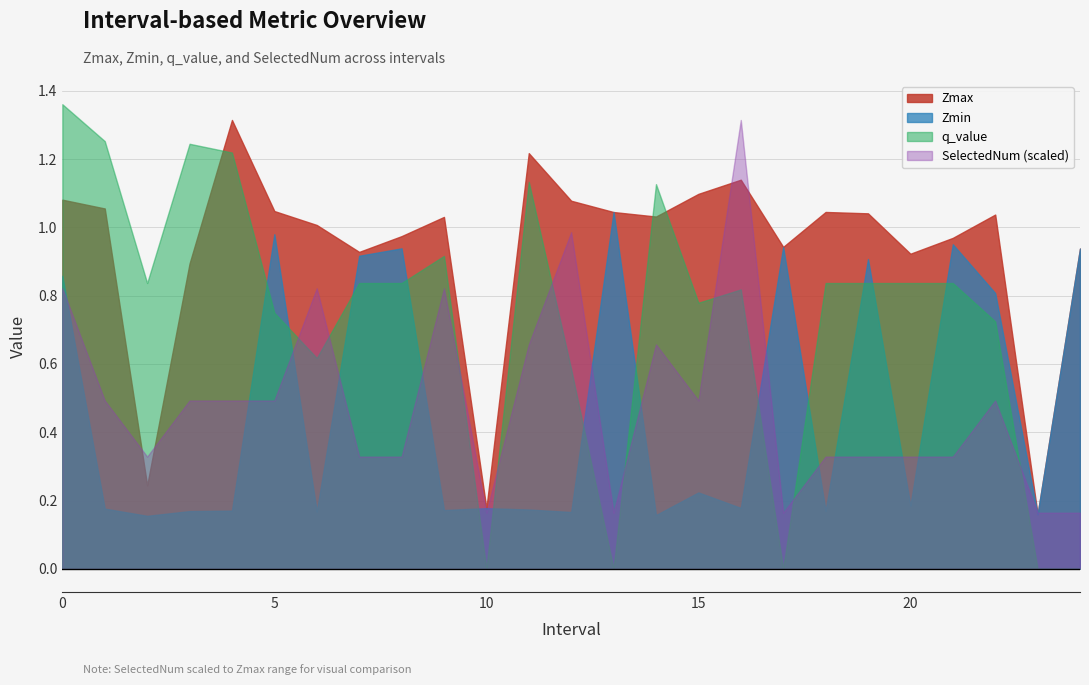

What is the average value of the q_value series?

0.7